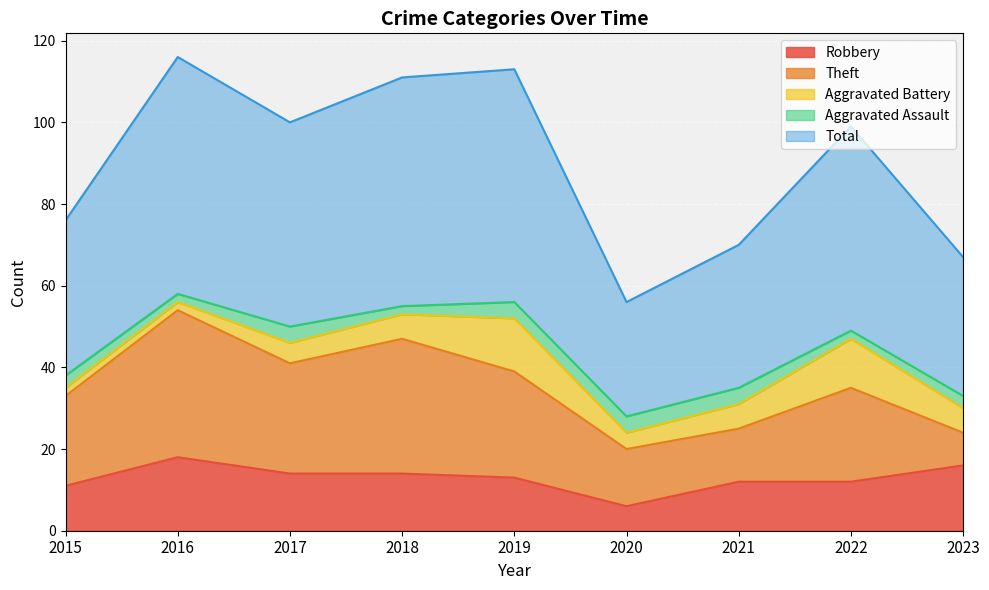

What is the value of the Total point at the 8th from the left?

50